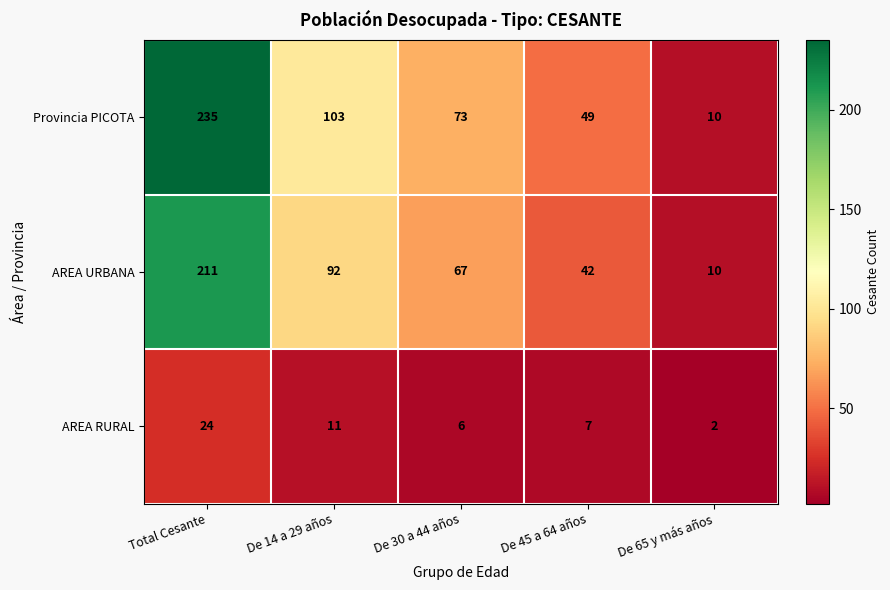

At how many categories does at least one series exceed 227?

1